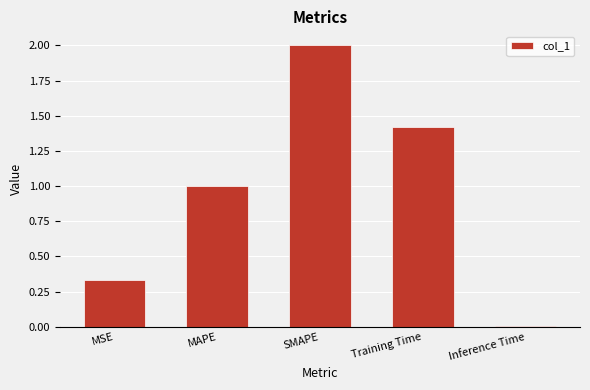

The value at SMAPE is 2.0. True or false?

True